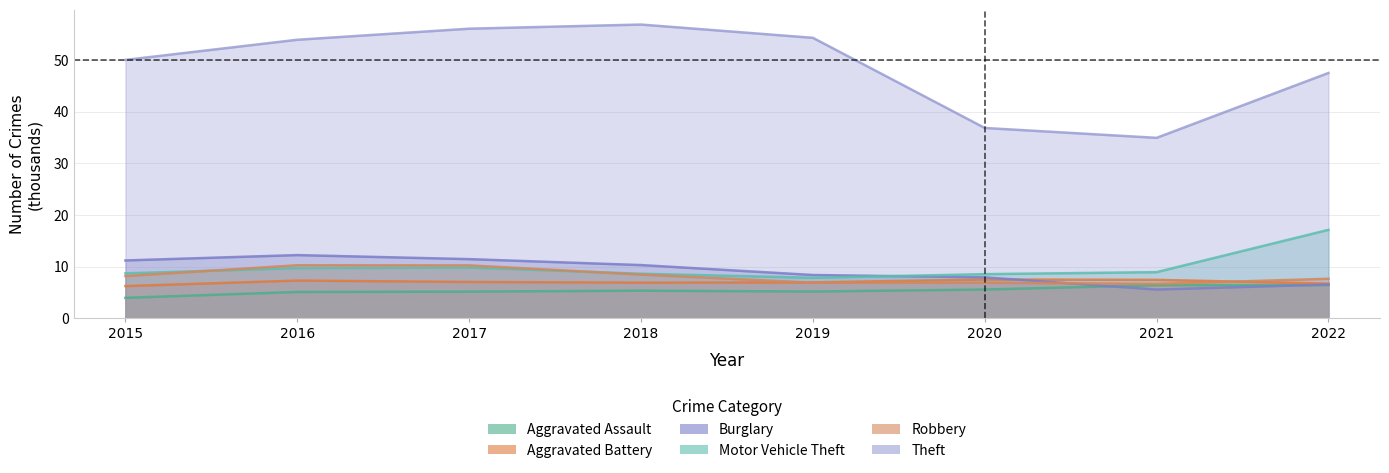

Does the chart display data point markers on the line(s)?

No